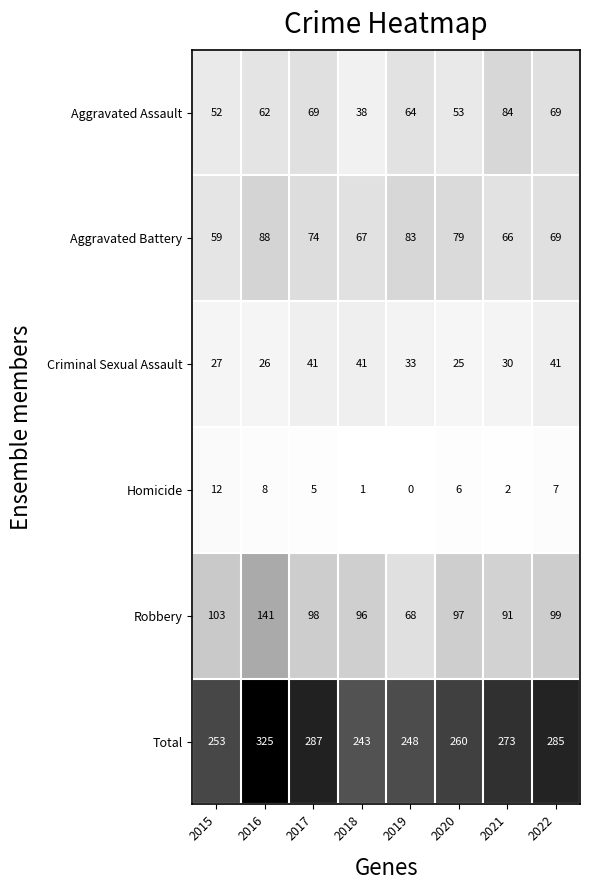

What is the average value of the Homicide series?

5